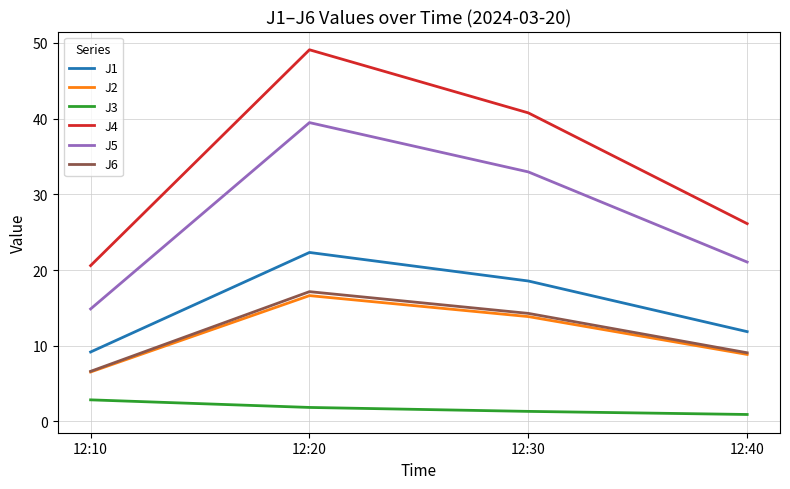

Is the value of J6 at 12:20 greater than the value of J1 at 12:10?

Yes